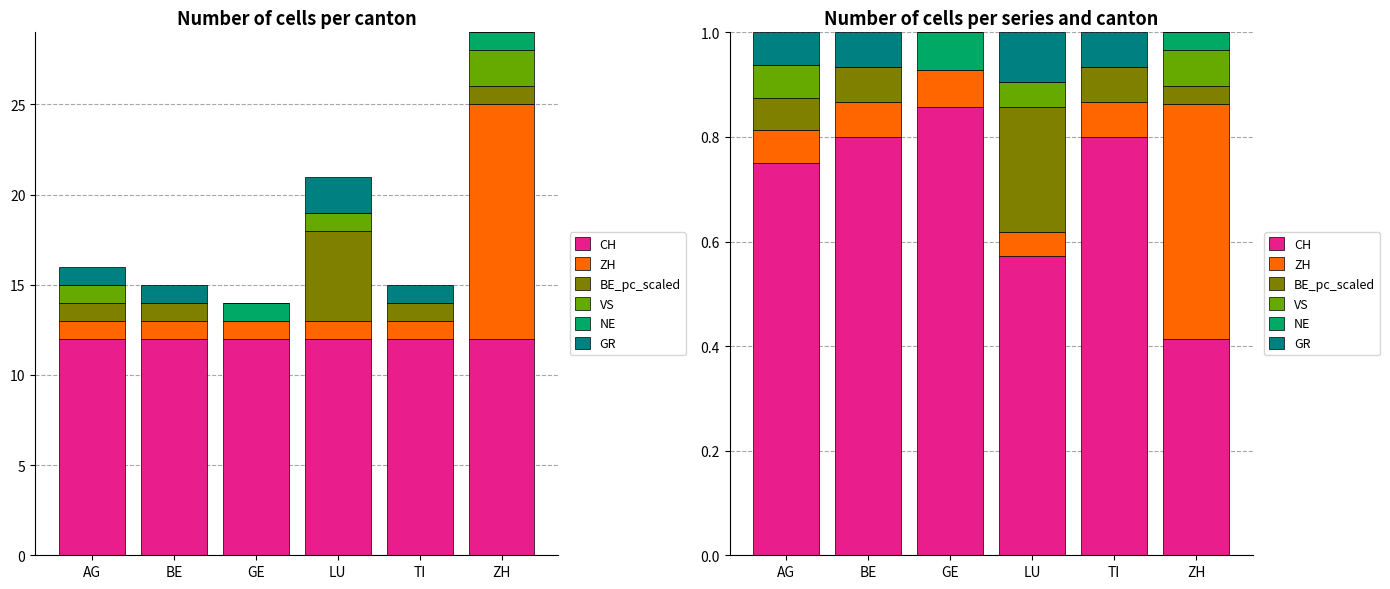

Is the value of CH at GE greater than the value of NE at GE?

Yes